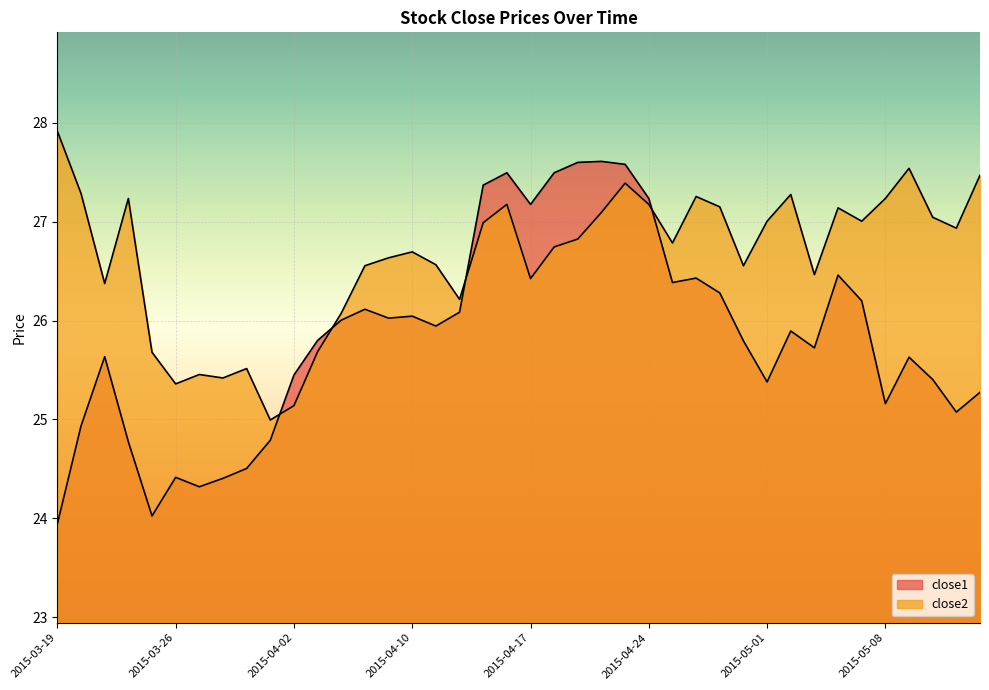

How many intersections are there between close2 and close1?

4